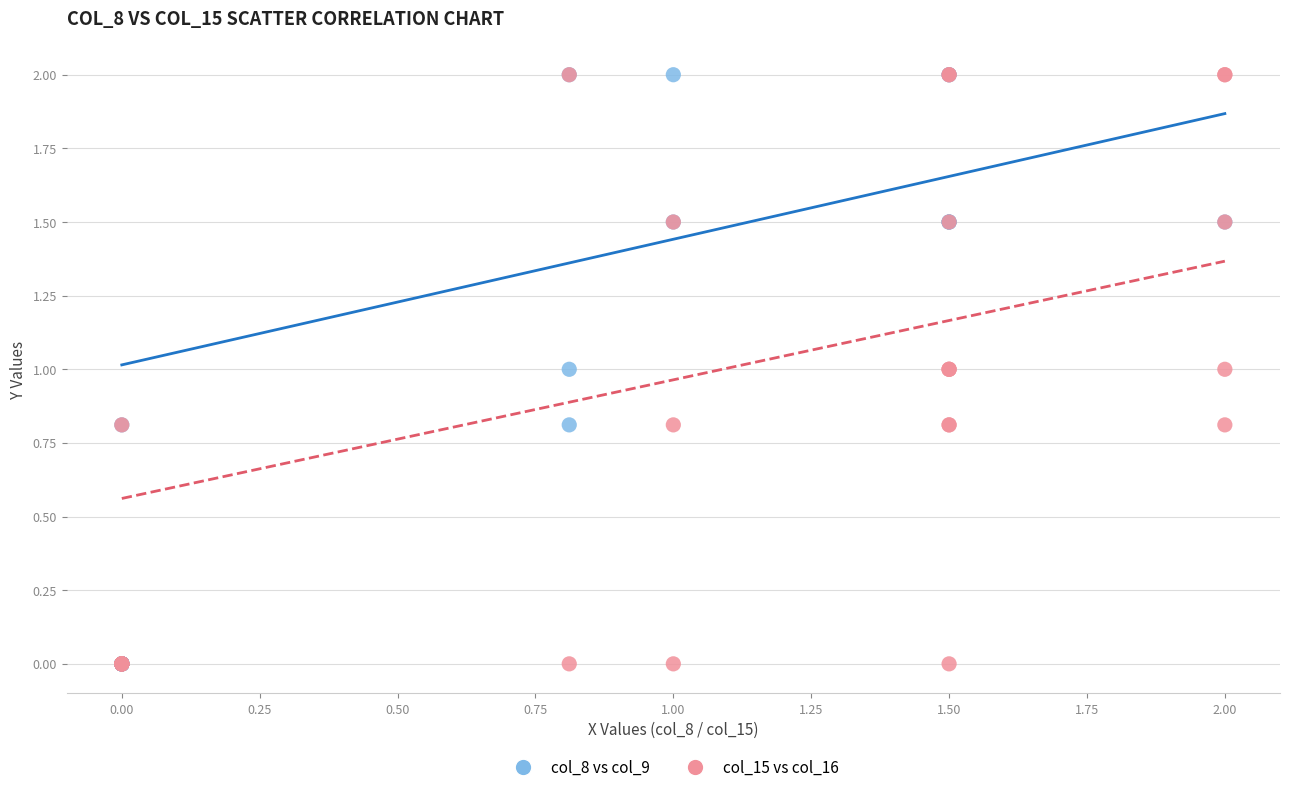

What are all the series names shown in the legend?

col_8 vs col_9, col_15 vs col_16